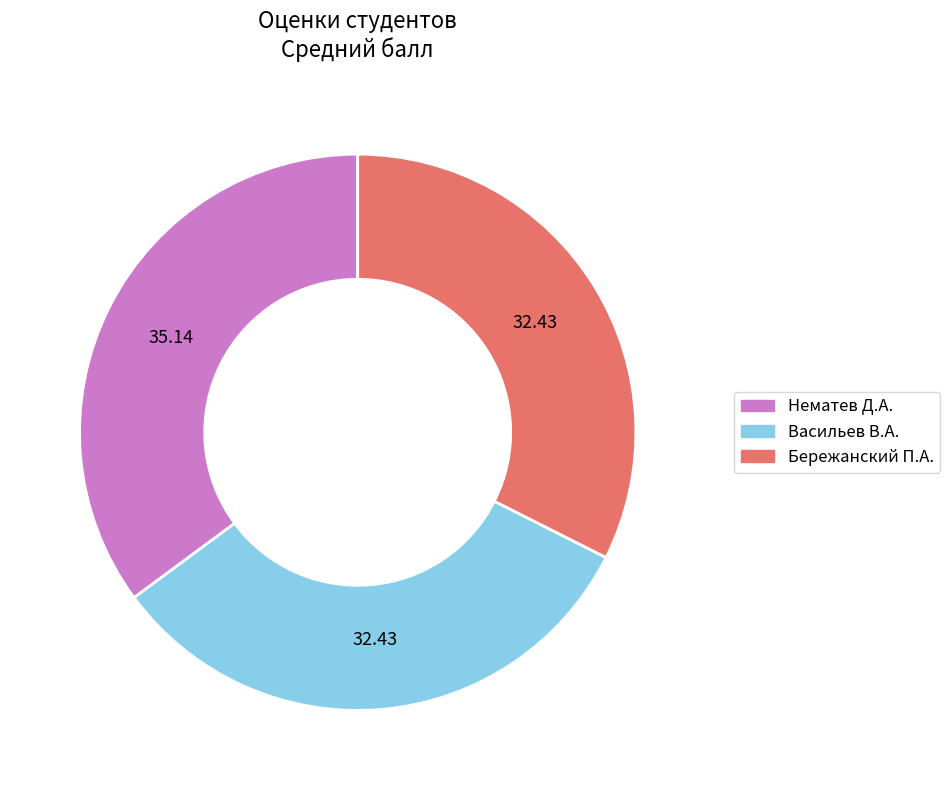

Which slice is the largest?

Нематев Д.А.